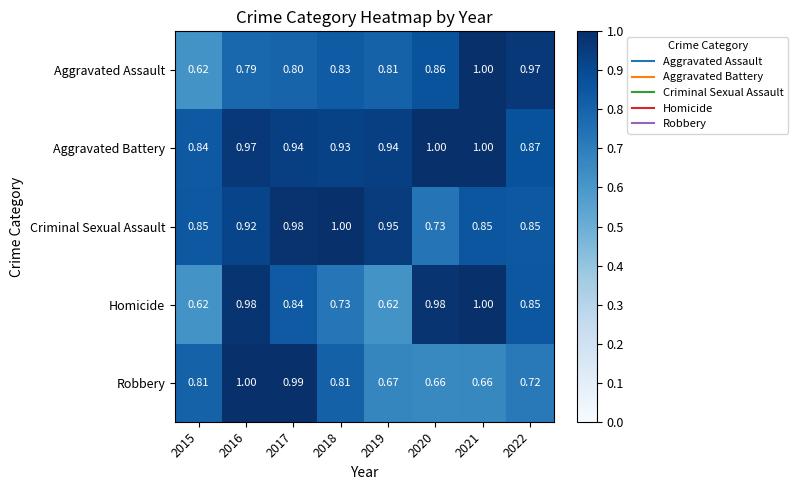

Between 2018 and 2021, which series saw the biggest shift?

Homicide